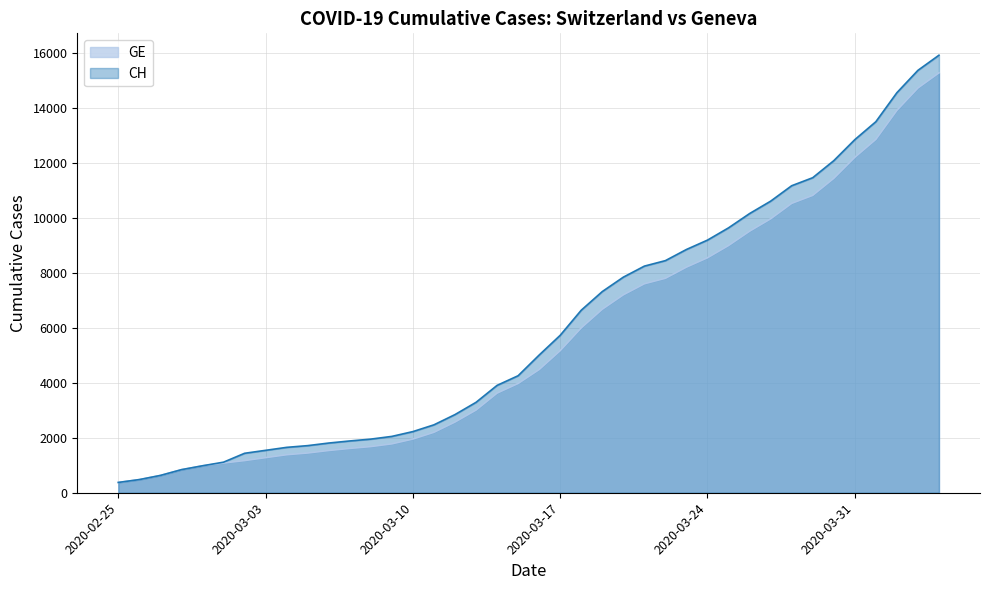

What is the lowest value of the CH series?

375